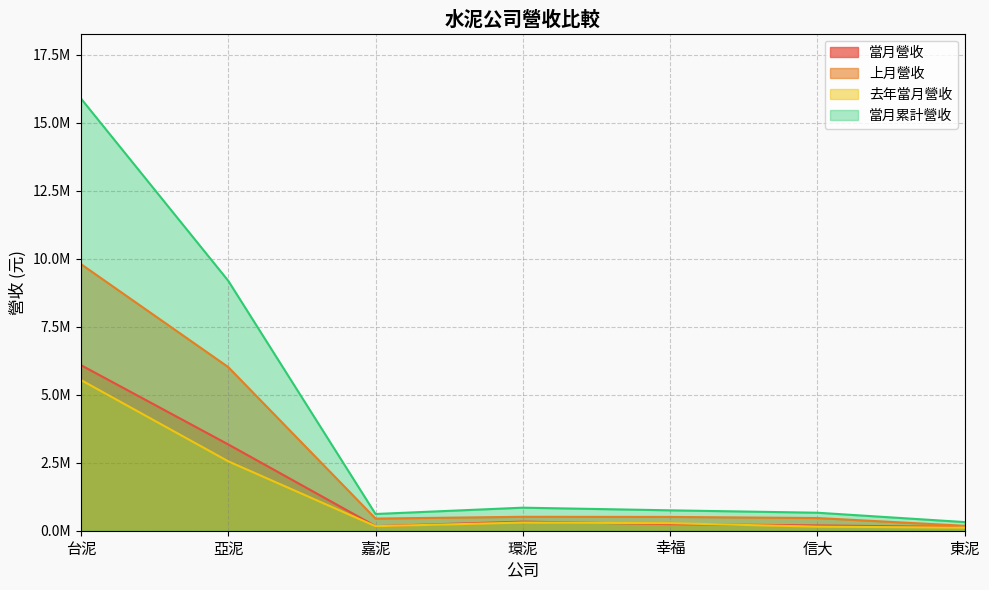

What is the difference between the maximum and minimum values in the 當月營收 series?

5950952